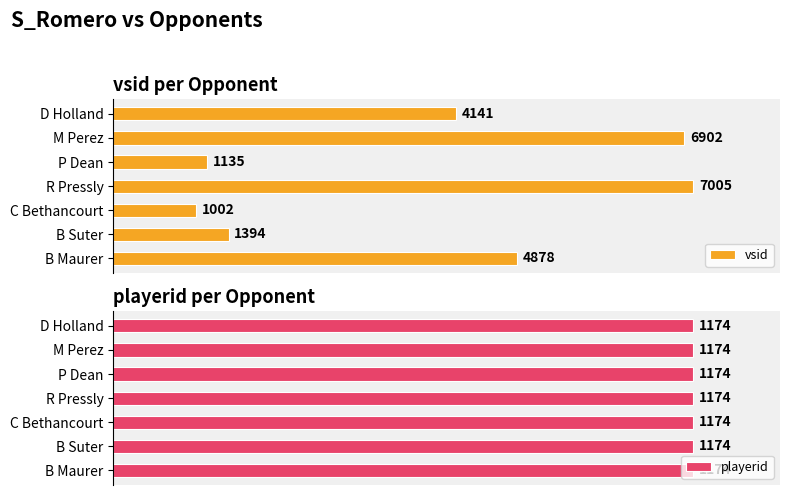

At 4, list the series in order from smallest to largest.

playerid, vsid